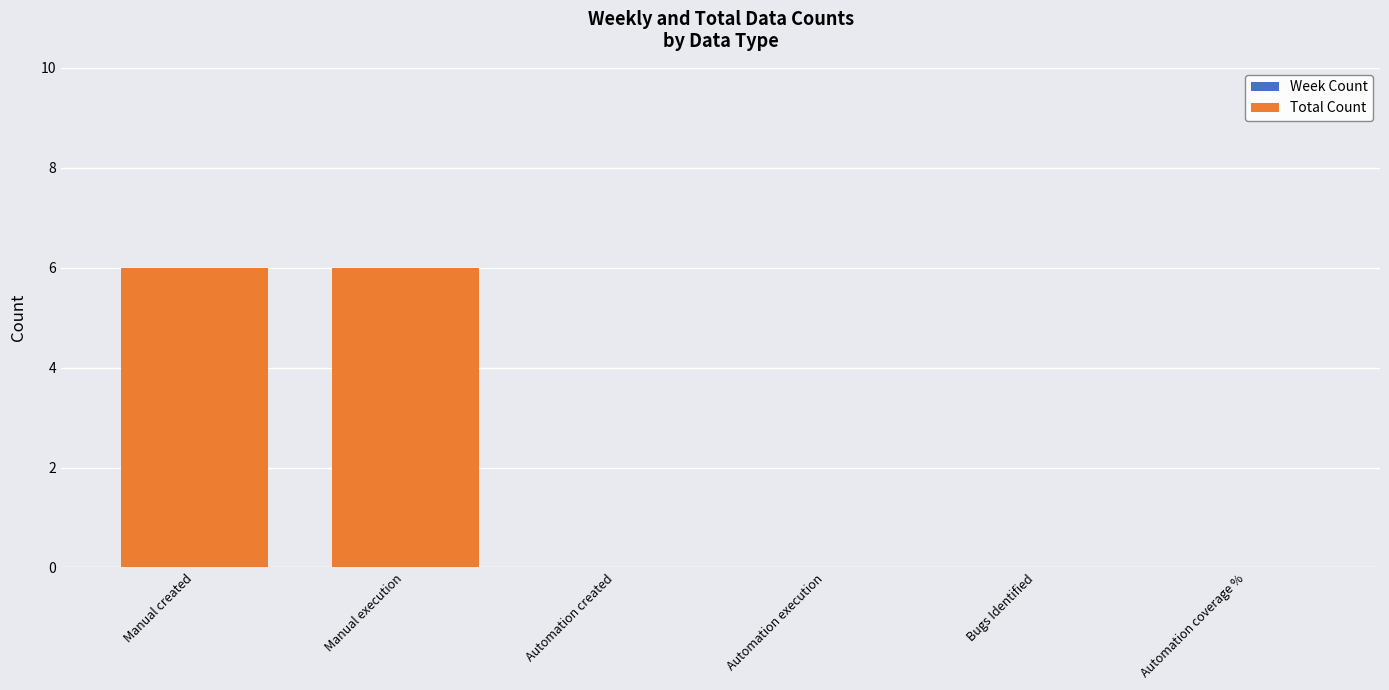

Is it true that the value at Manual execution is 11?

False